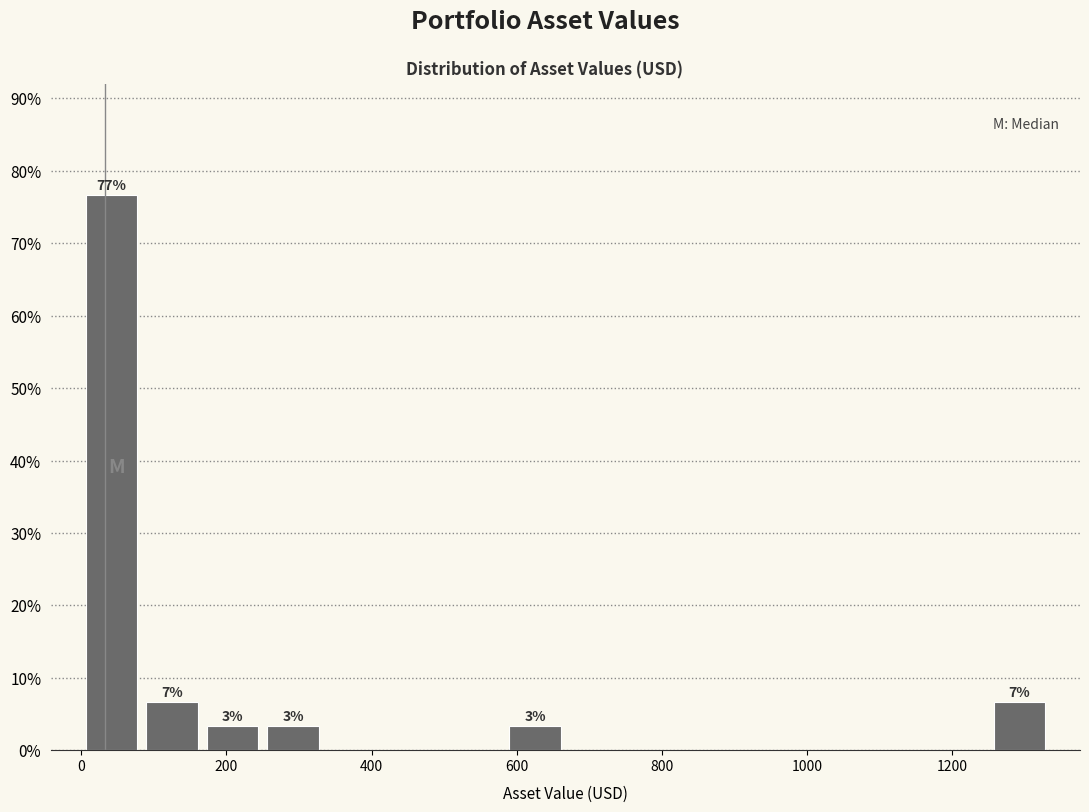

Over which range of the x-axis is the bar tallest?

0 to 80